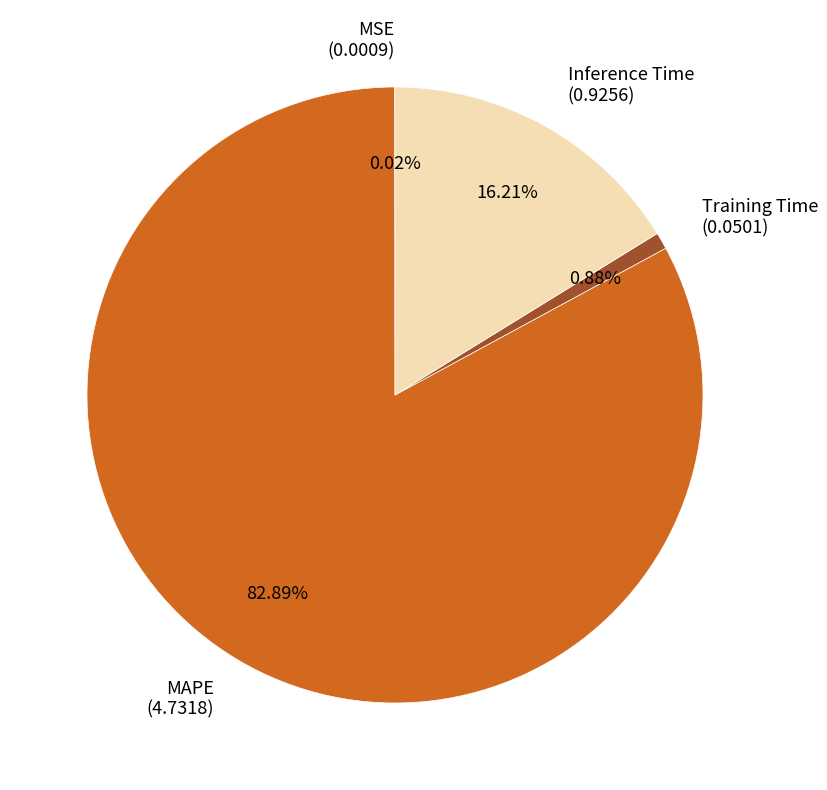

To the nearest percent, what is the difference between the largest and smallest slice percentages?

83%